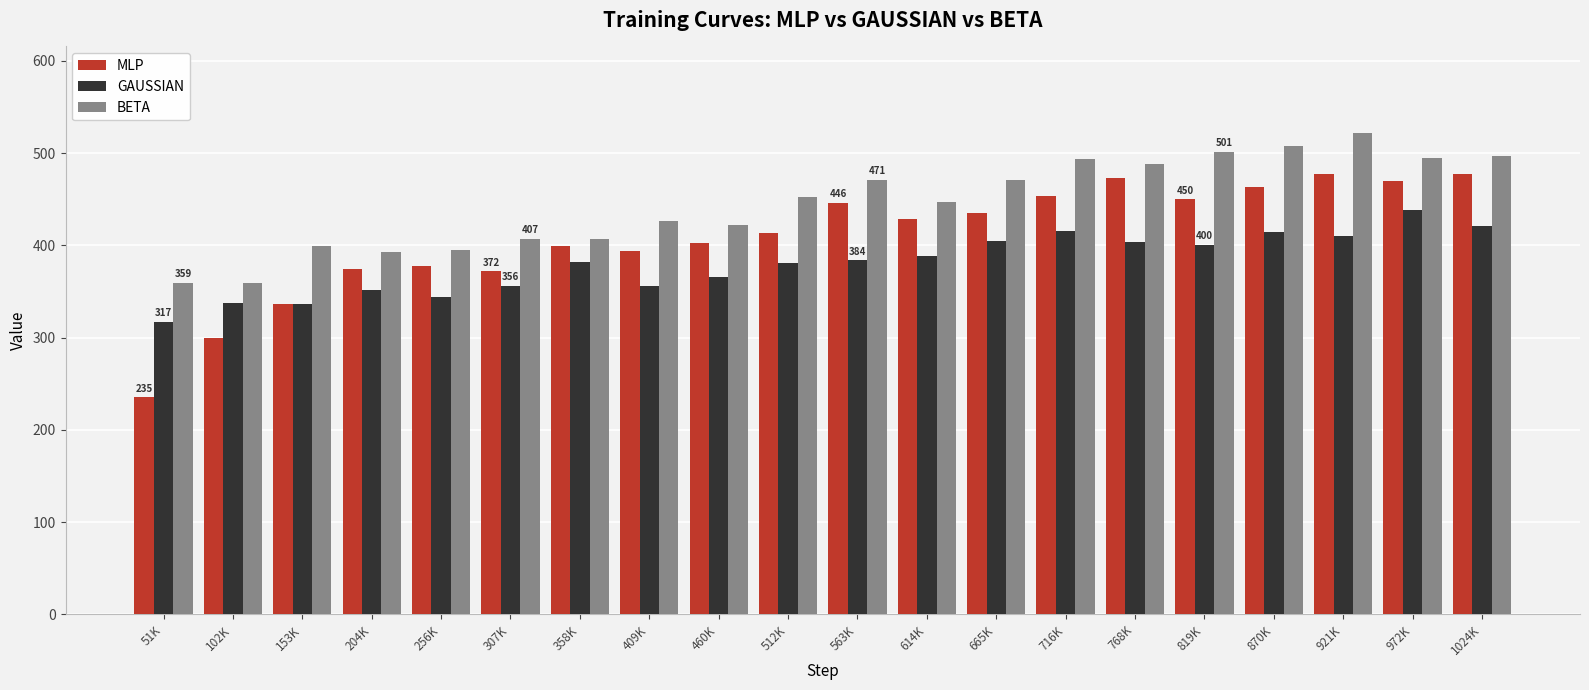

What is the approximate value of BETA at 716K?

493.4